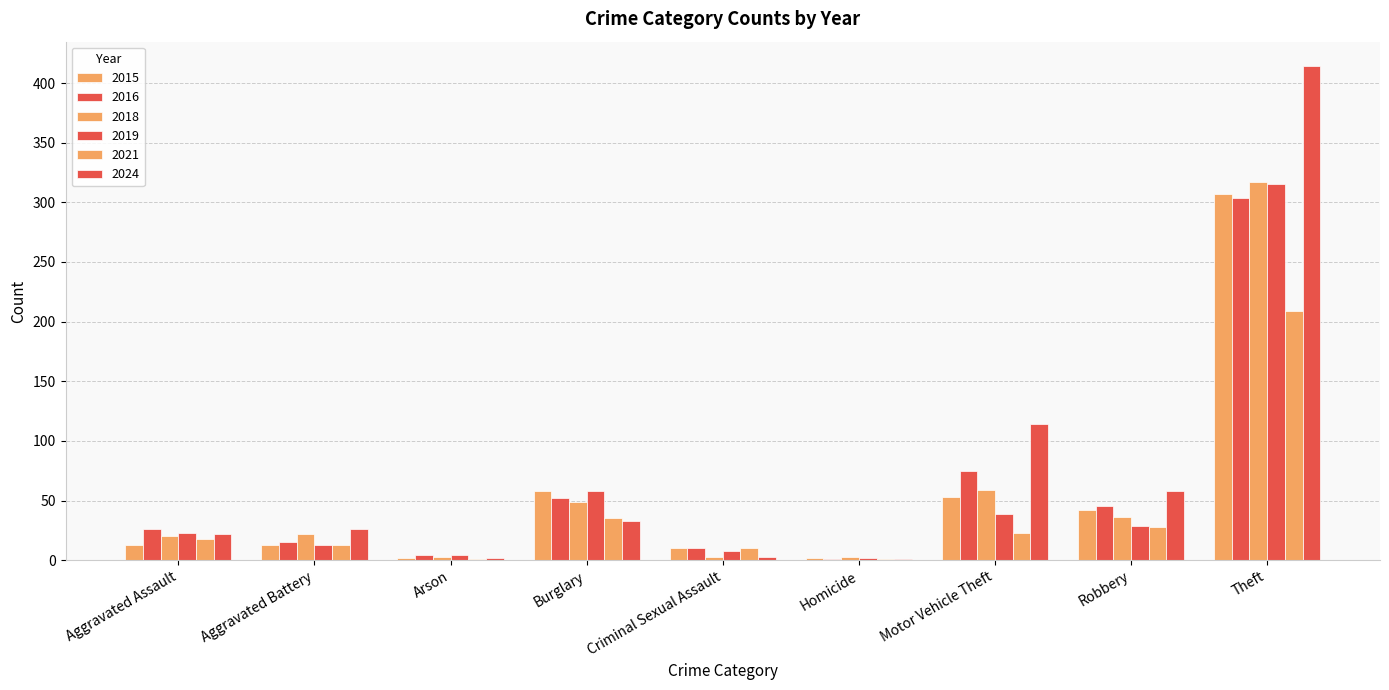

Where does the 2016 series first go above 26?

Burglary